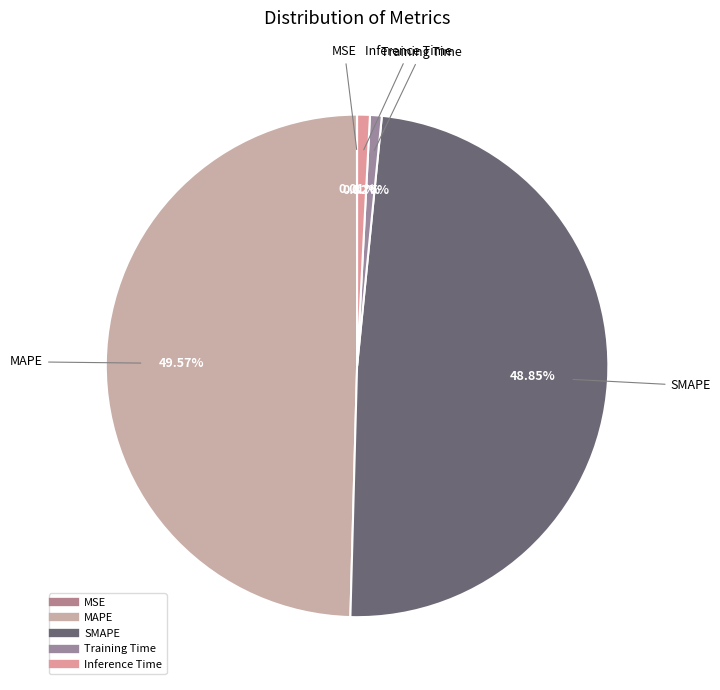

Which has a higher value, SMAPE or MAPE?

MAPE